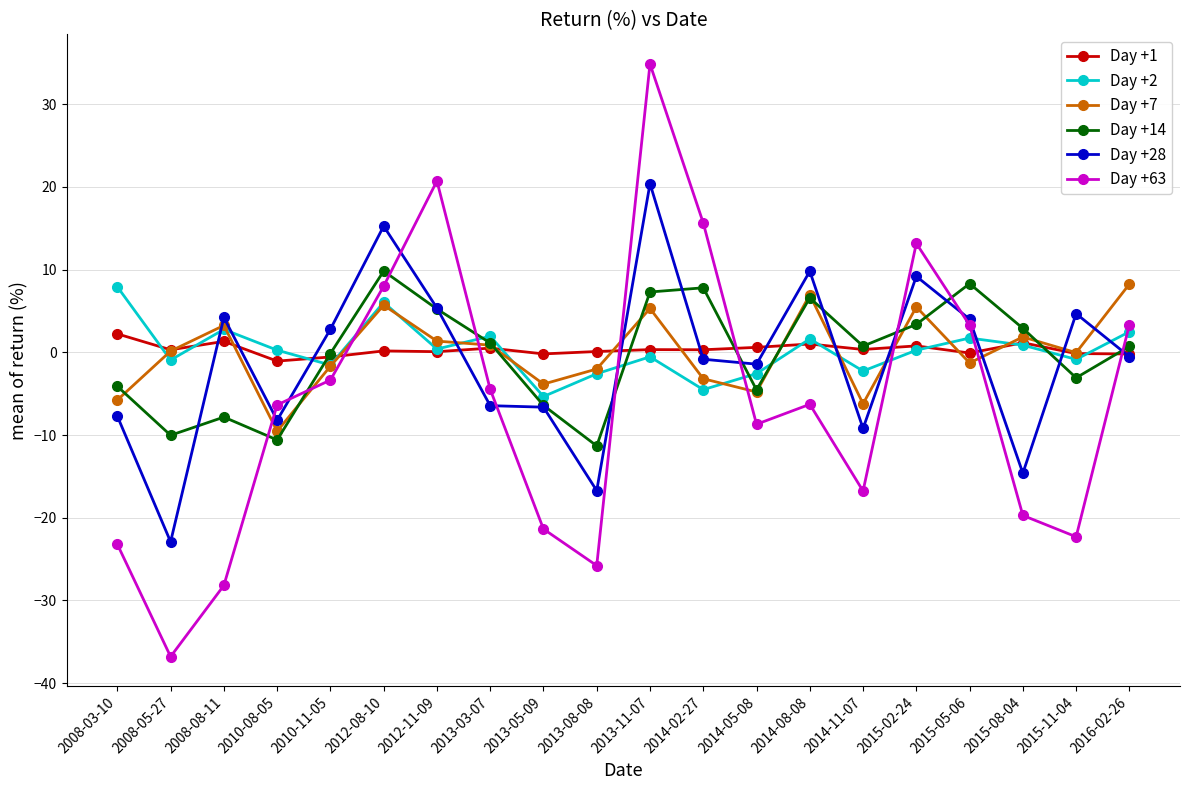

What is the label of the 6th point from the right?

2014-11-07